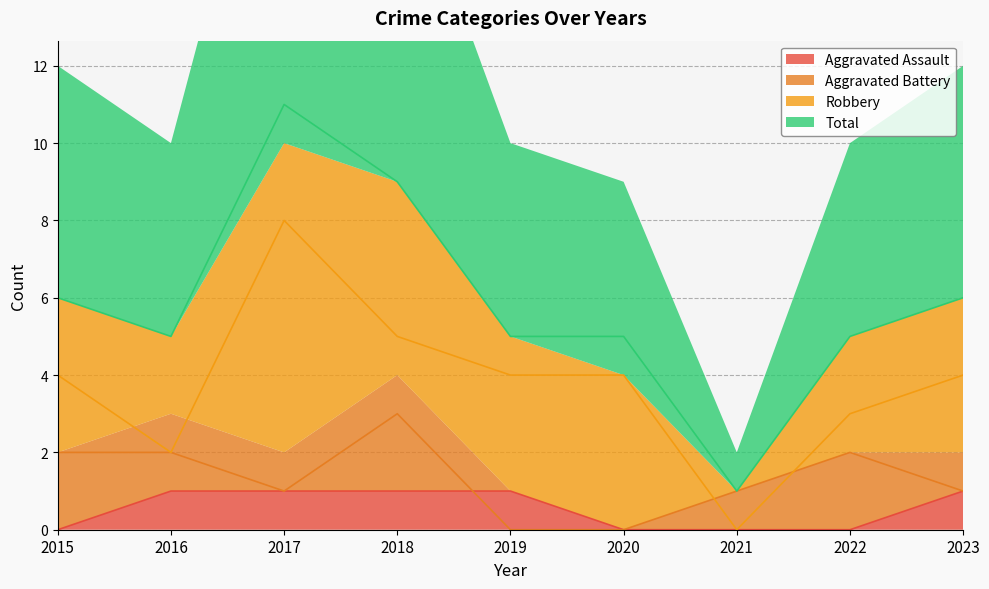

How many values in Aggravated Battery are above zero?

7